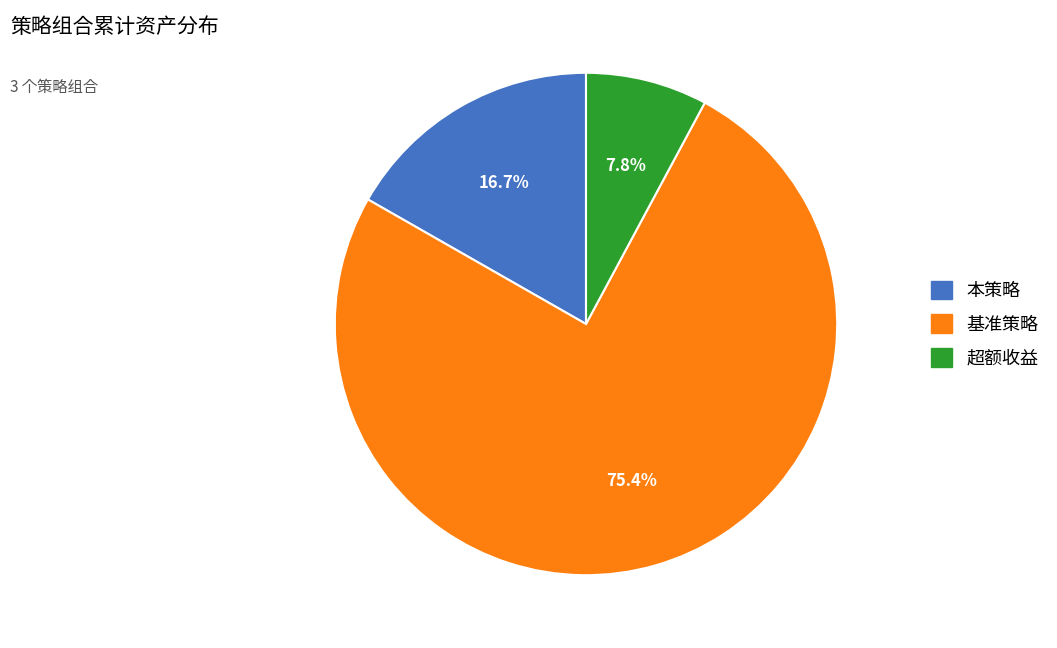

Count the number of slices in the pie.

3